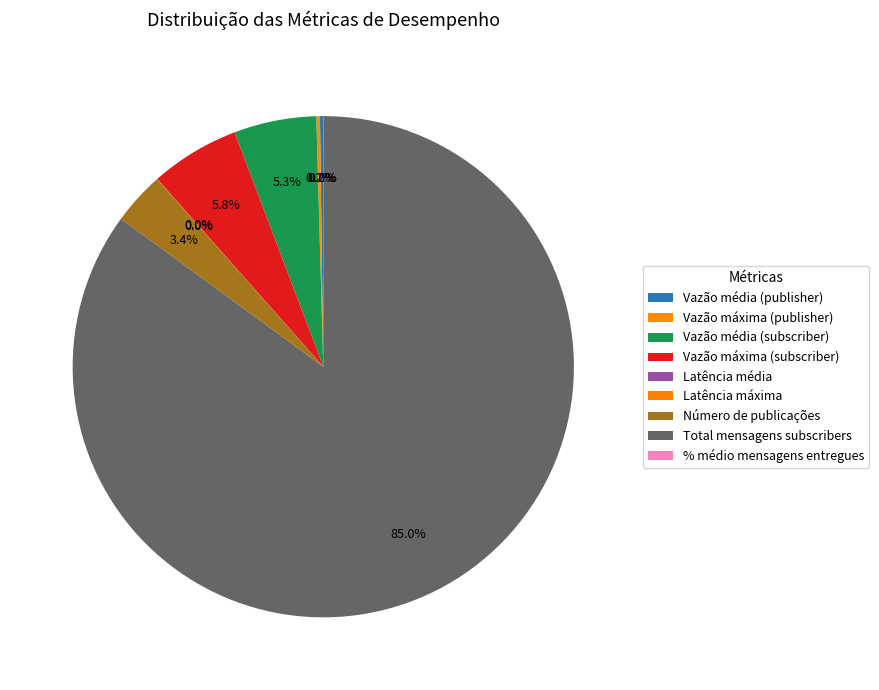

To the nearest percent, what percentage of the pie is Vazão média (subscriber)?

5%